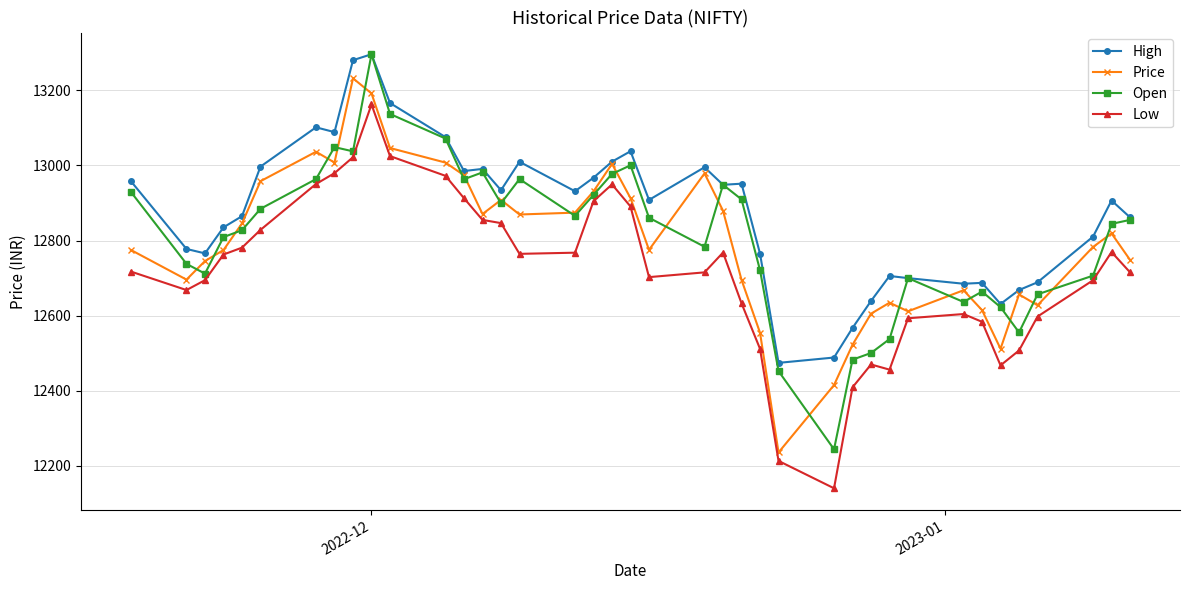

Does the chart display data point markers on the line(s)?

Yes